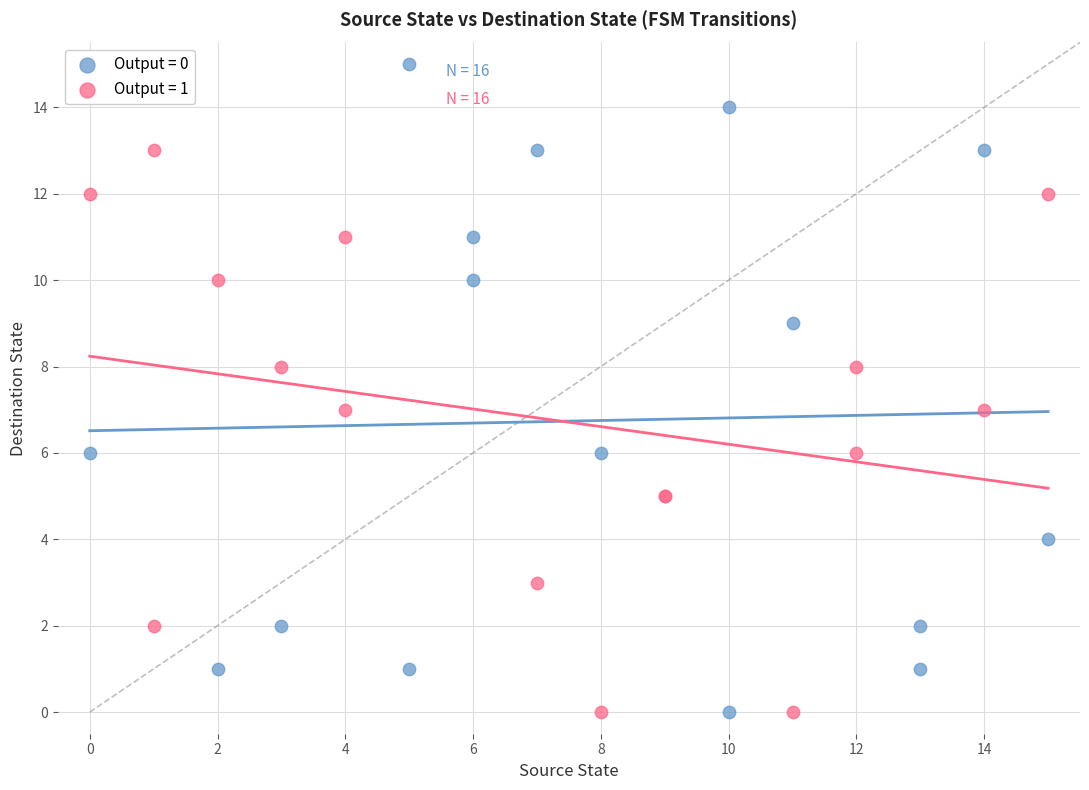

Which series reaches the maximum Y coordinate?

Output = 0